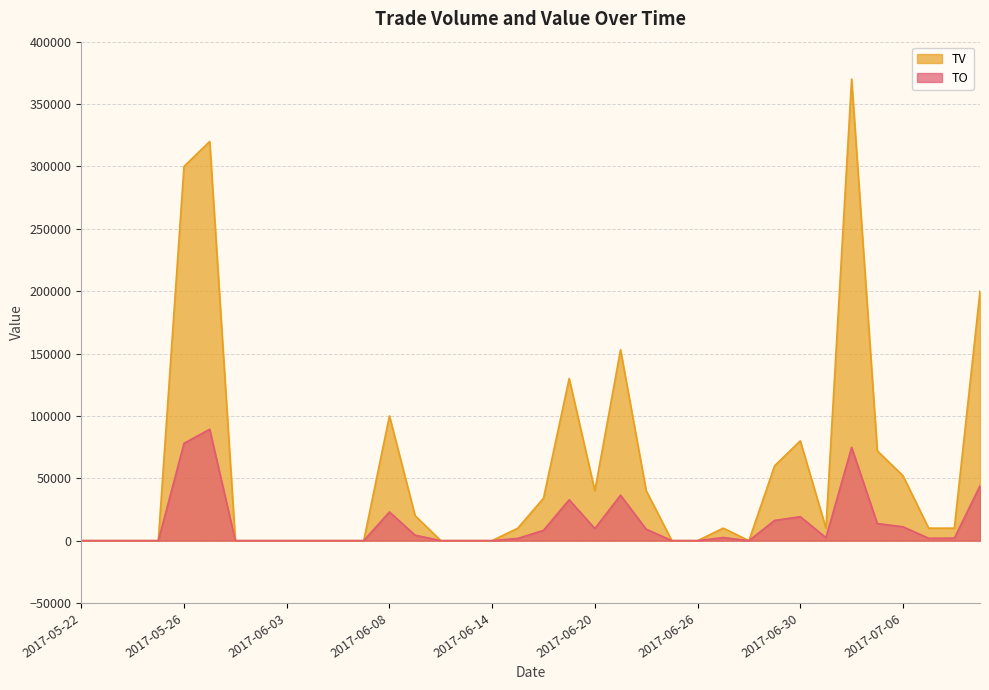

How many values in TO are above zero?

20